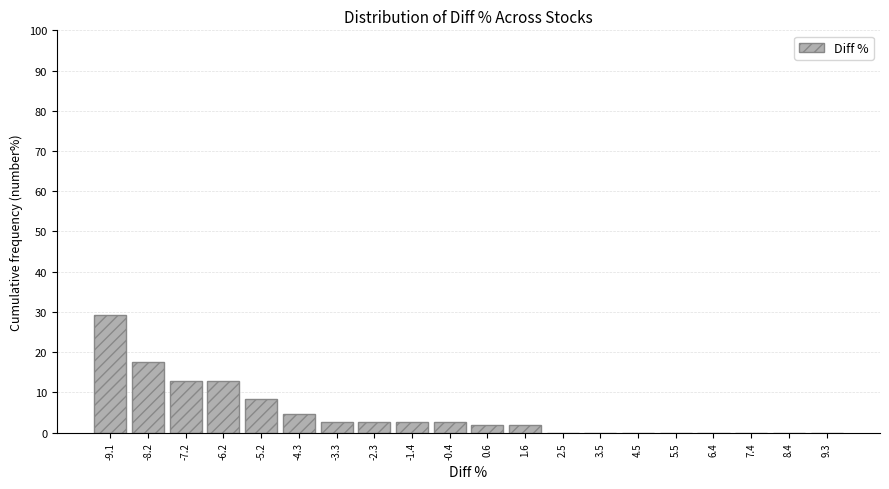

Reading left to right, what are all the values shown in this chart?

-9.1=29.4	-8.2=17.4	-7.2=12.8	-6.2=12.8	-5.2=8.3	-4.3=4.6	-3.3=2.8	-2.3=2.8	-1.4=2.8	-0.4=2.8	0.6=1.8	1.6=1.8	2.5=0.0	3.5=0.0	4.5=0.0	5.5=0.0	6.4=0.0	7.4=0.0	8.4=0.0	9.3=0.0